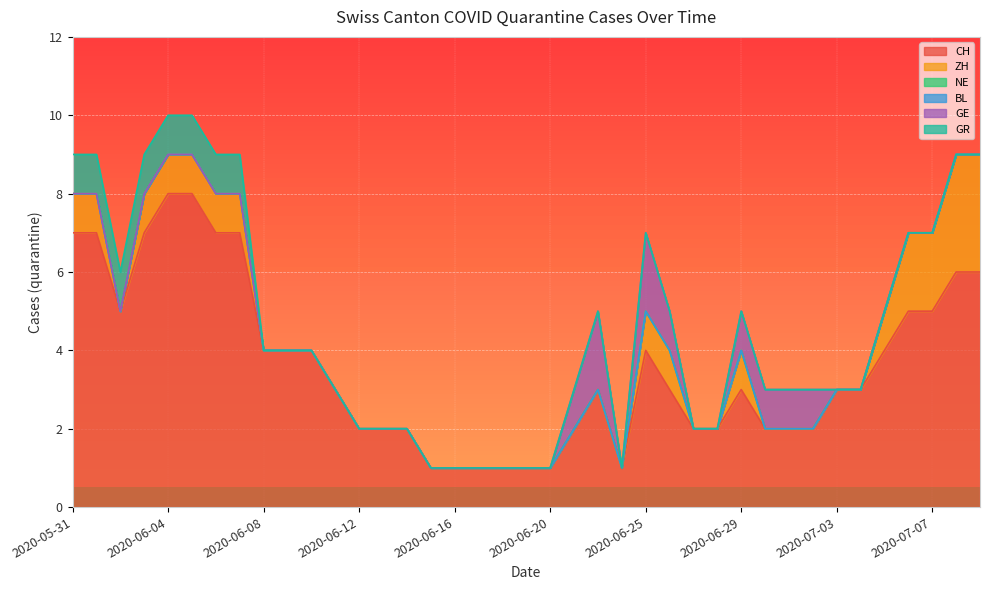

At how many categories does at least one series exceed 1?

32